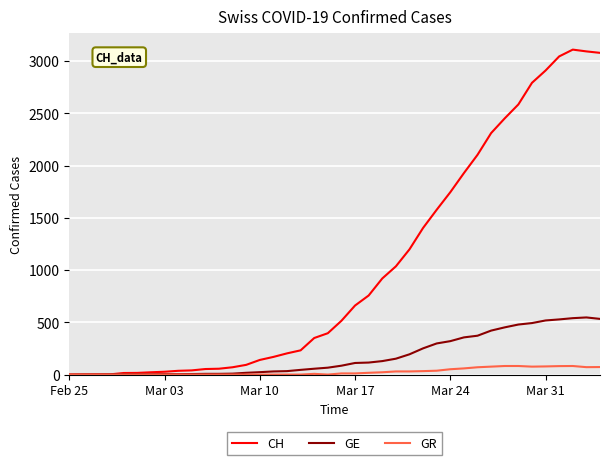

Which series has the largest total across all categories?

CH